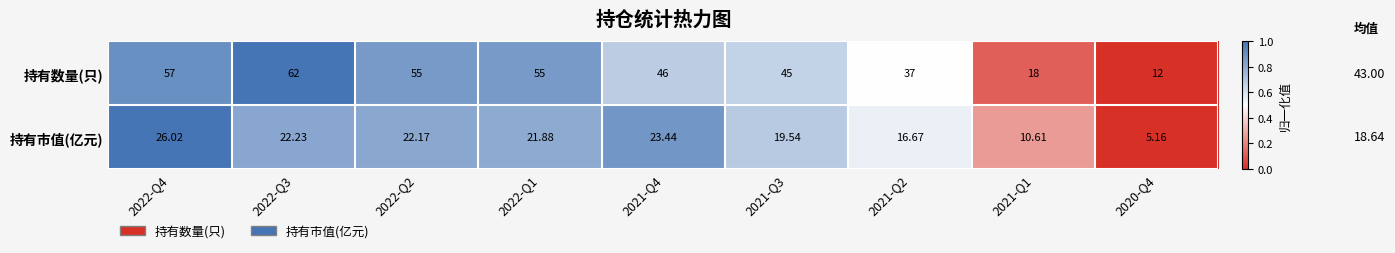

At 2021-Q3, list the series in order from smallest to largest.

持有市值(亿元), 持有数量(只)